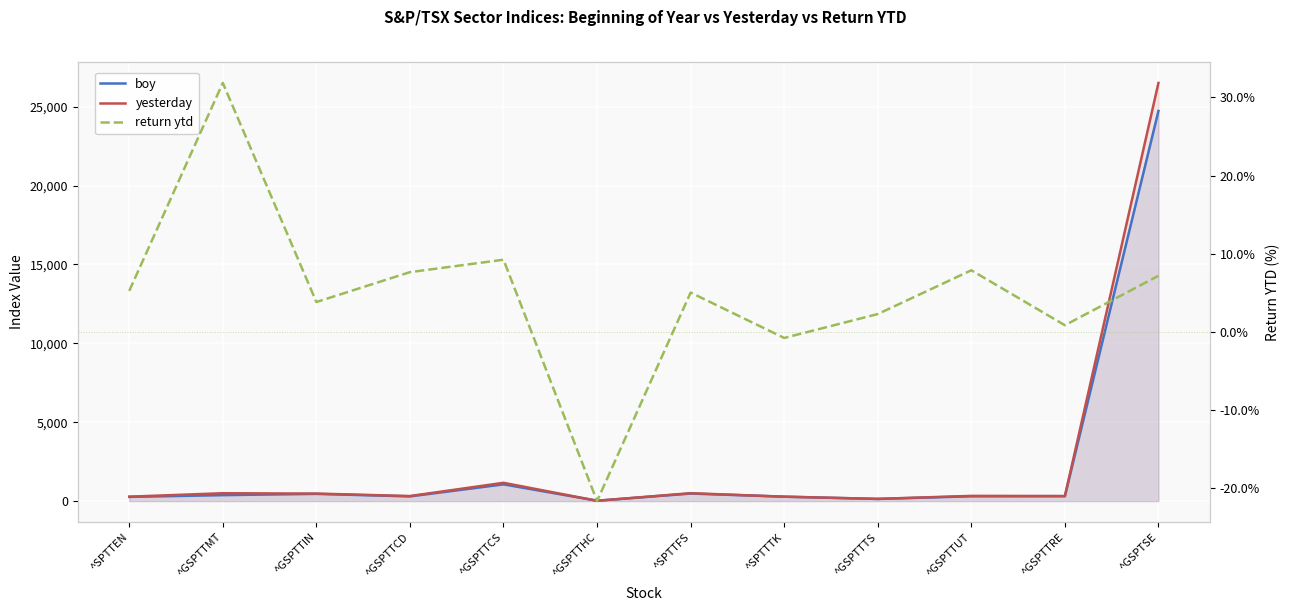

The boy series shows 378.2 at ^GSPTTMT. True or false?

True